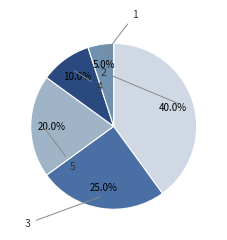

Count the number of slices in the pie.

5